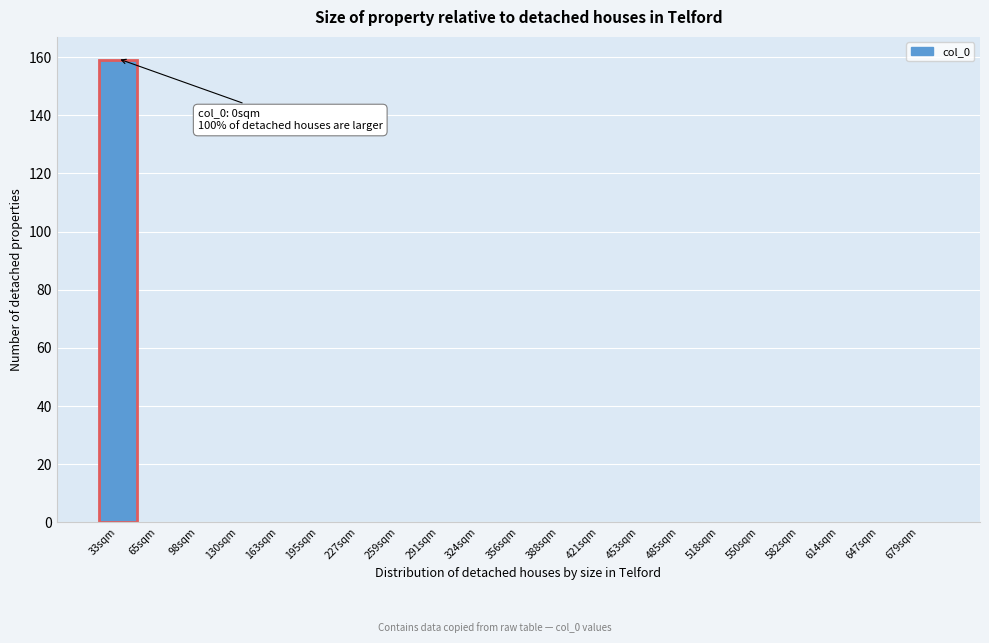

Reading right to left, extract all data points from this chart.

679sqm=0	647sqm=0	614sqm=0	582sqm=0	550sqm=0	518sqm=0	485sqm=0	453sqm=0	421sqm=0	388sqm=0	356sqm=0	324sqm=0	291sqm=0	259sqm=0	227sqm=0	195sqm=0	163sqm=0	130sqm=0	98sqm=0	65sqm=0	33sqm=159